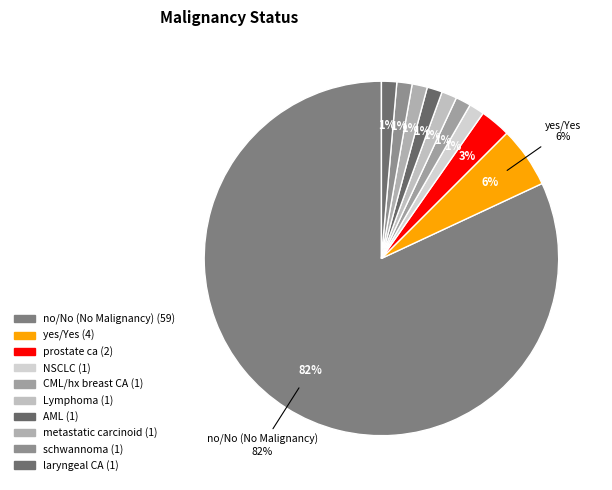

To the nearest percent, what is the average slice percentage?

10%